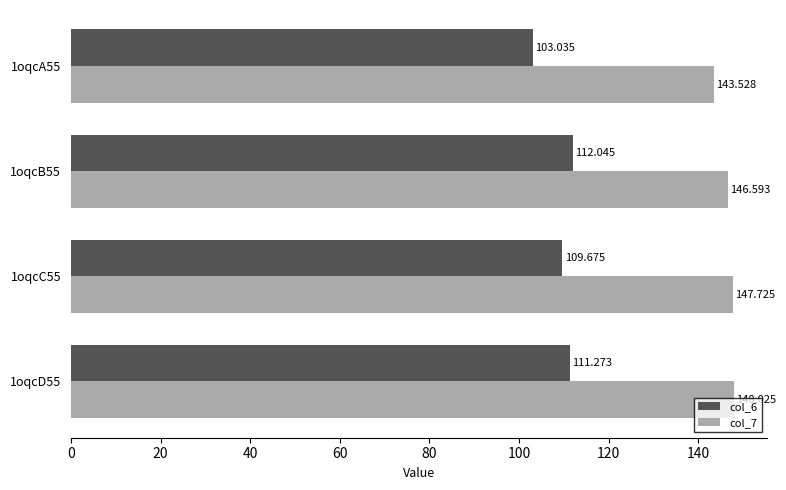

Reading left to right, what are all the values shown in this chart?

col_6: 103.0	112.0	109.7	111.3
col_7: 143.5	146.6	147.7	148.0